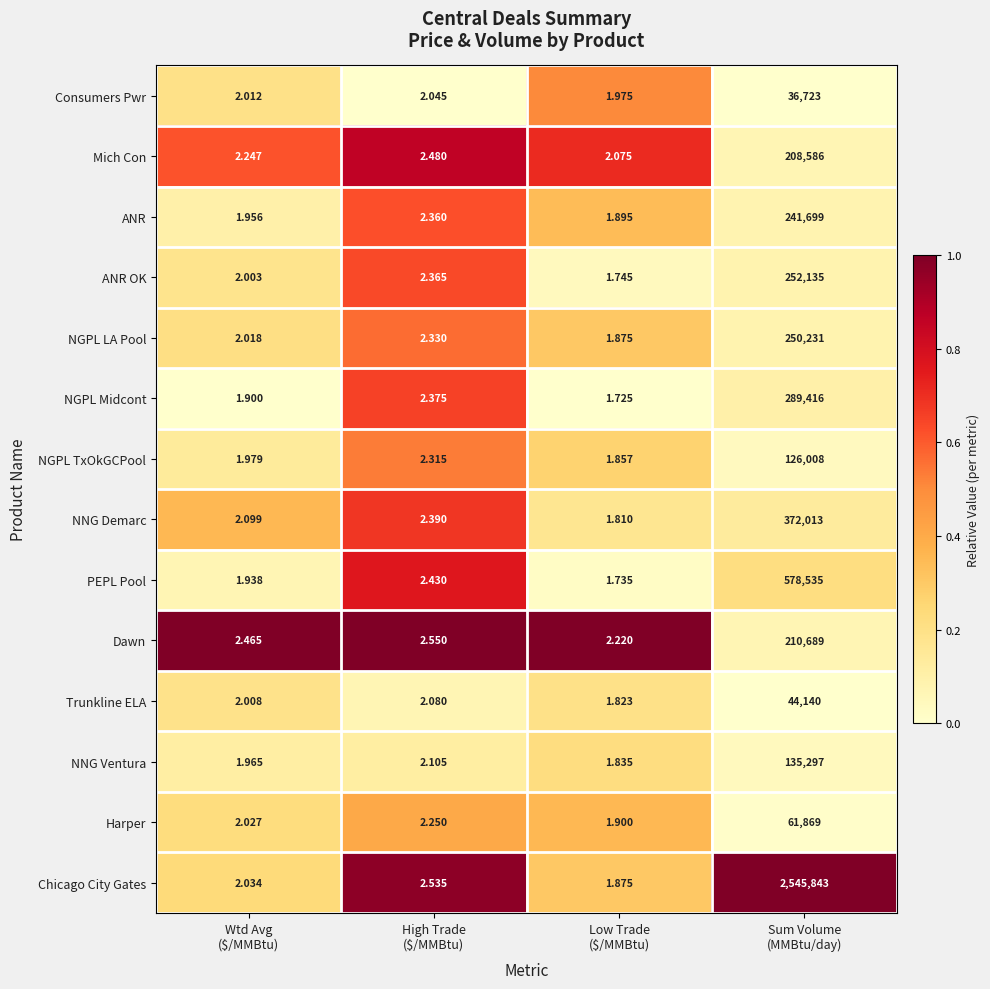

What is the total value across all series at Sum Volume
(MMBtu/day)?

5353184.0